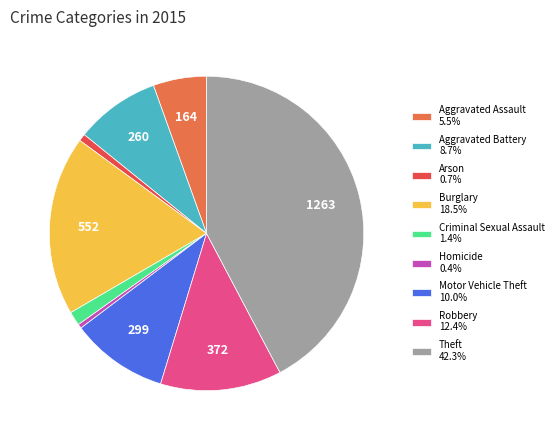

Count the number of slices in the pie.

9